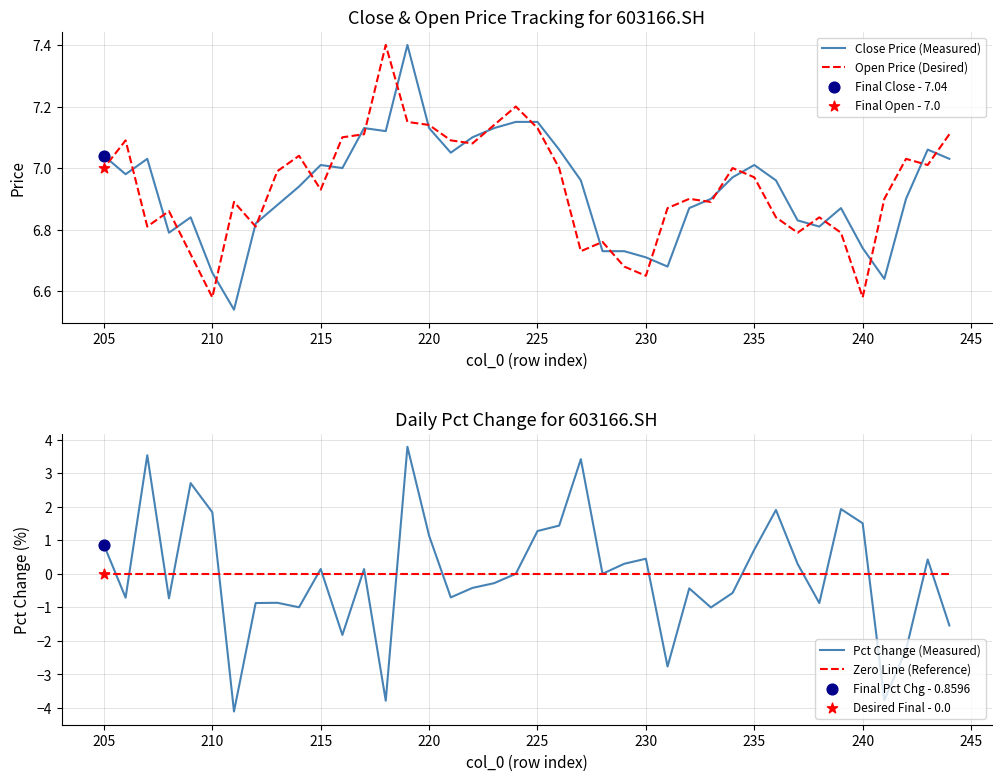

Which series reaches the minimum Y coordinate?

Pct Change (Measured)